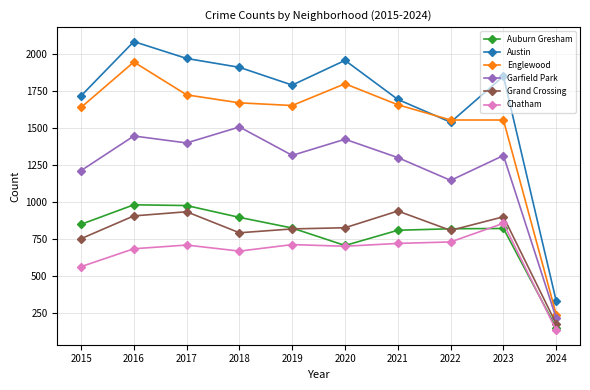

What is the difference between the Chatham values at 2017 and 2018?

41